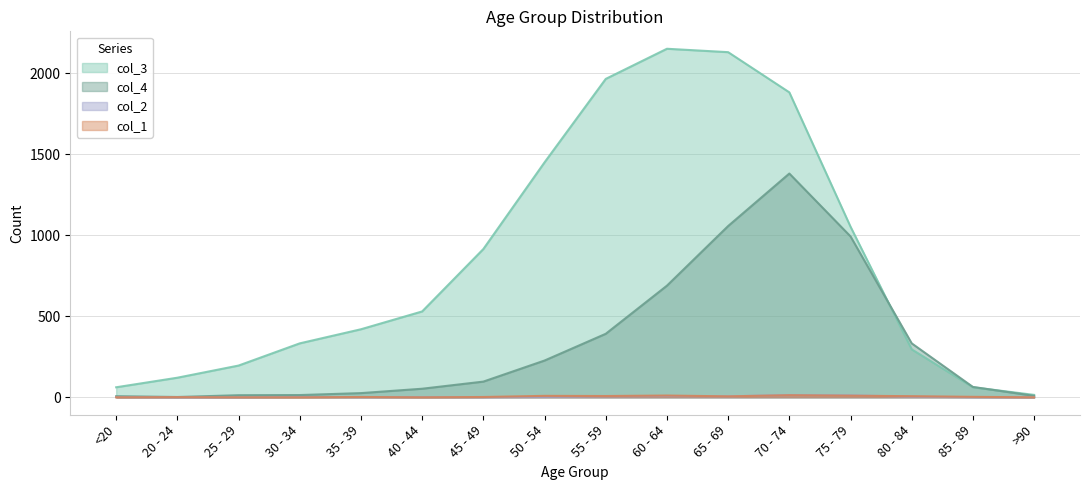

The value of col_2 at 65 - 69 is 6. True or false?

True